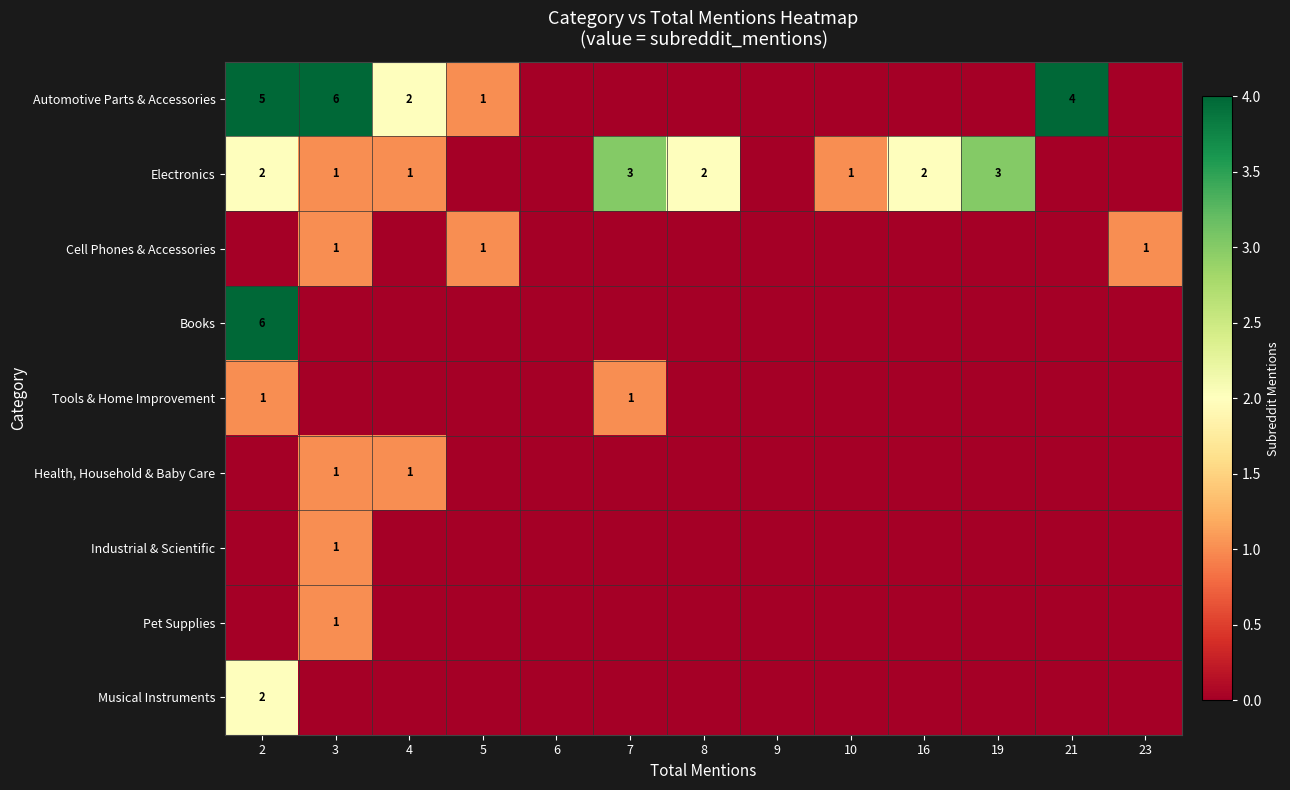

The Electronics series shows 3 at 19. True or false?

True